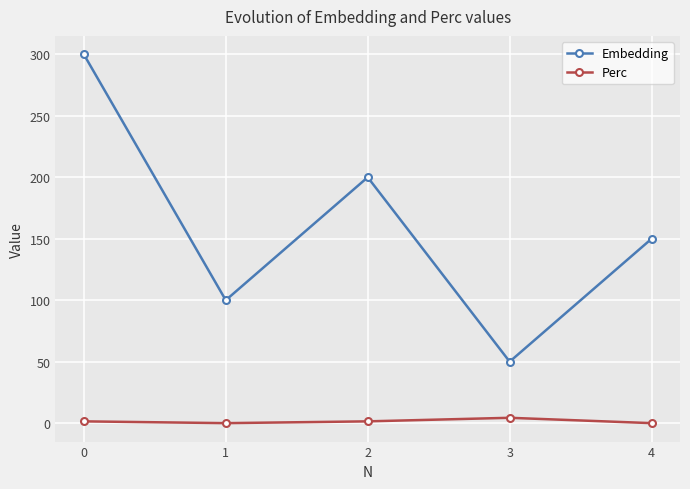

True or false: Embedding and Perc intersect in this chart.

False